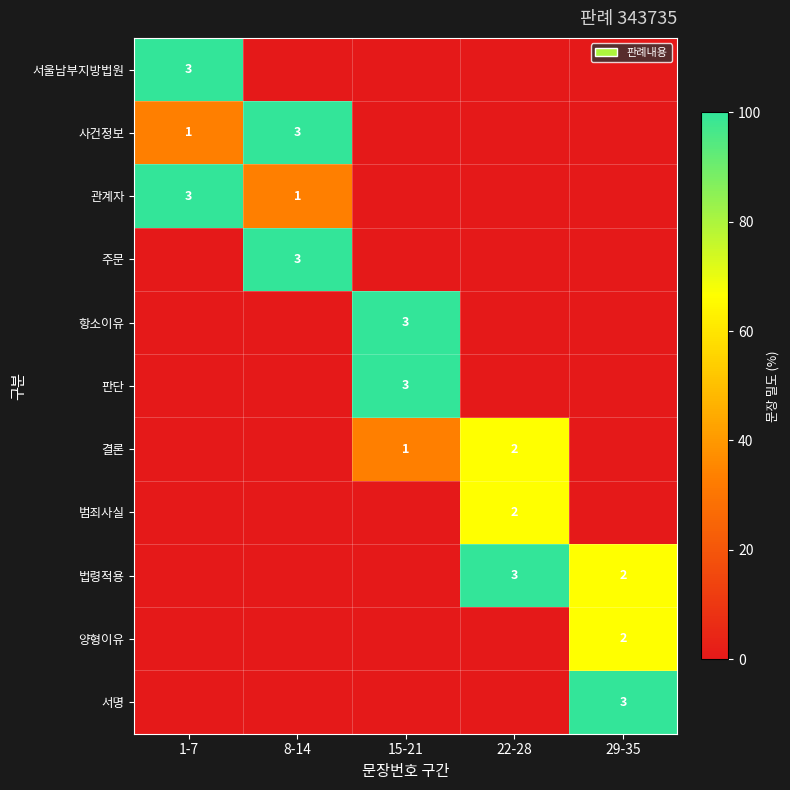

The value of 서울남부지방법원 at 1-7 is 5. True or false?

False